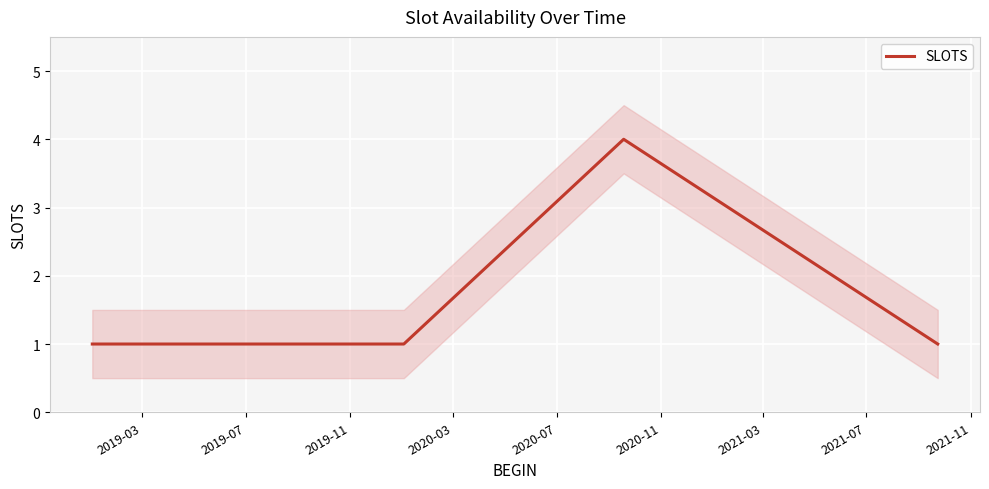

How many distinct data groups are displayed?

1